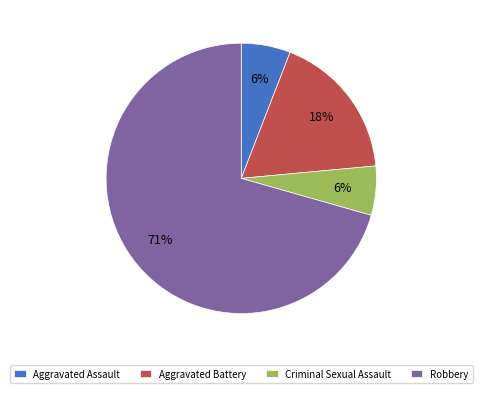

Which category has the biggest portion of the pie?

Robbery